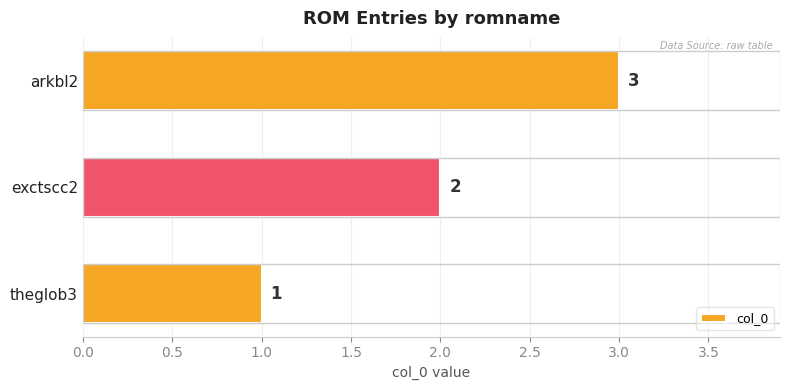

Are the bars grouped side by side (vs. stacked)?

No